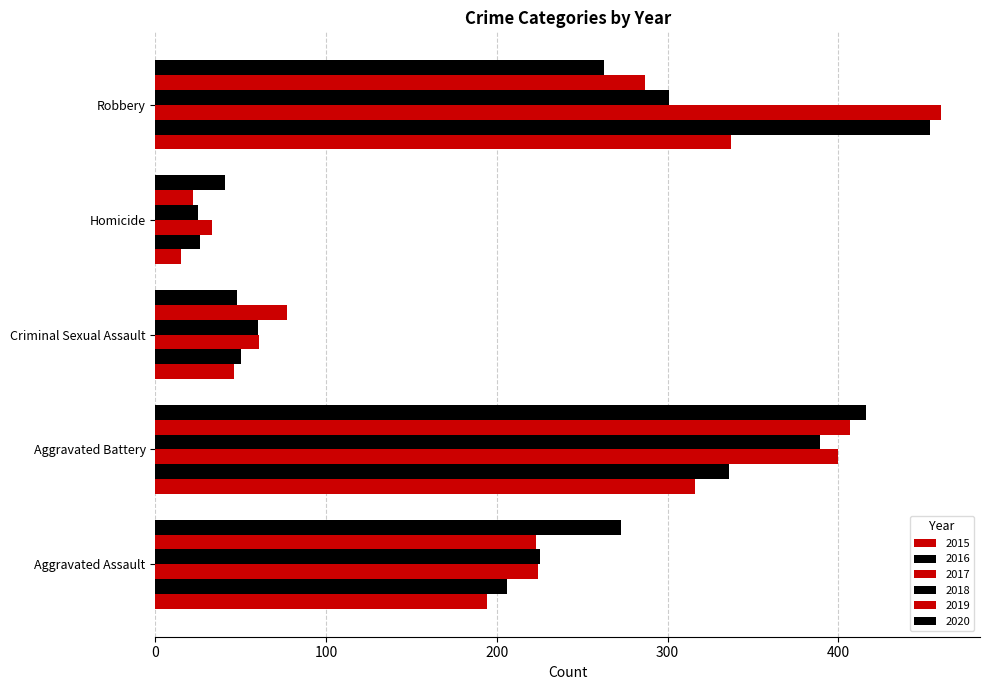

How many categories are shown in the chart?

5